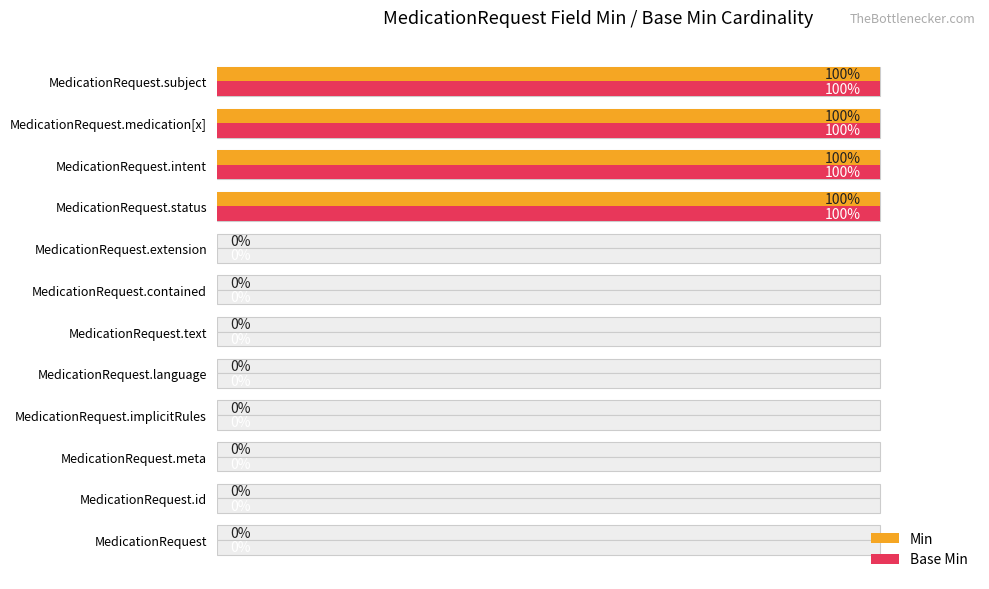

What is the sum of the Base Min values at 100 and 10?

100